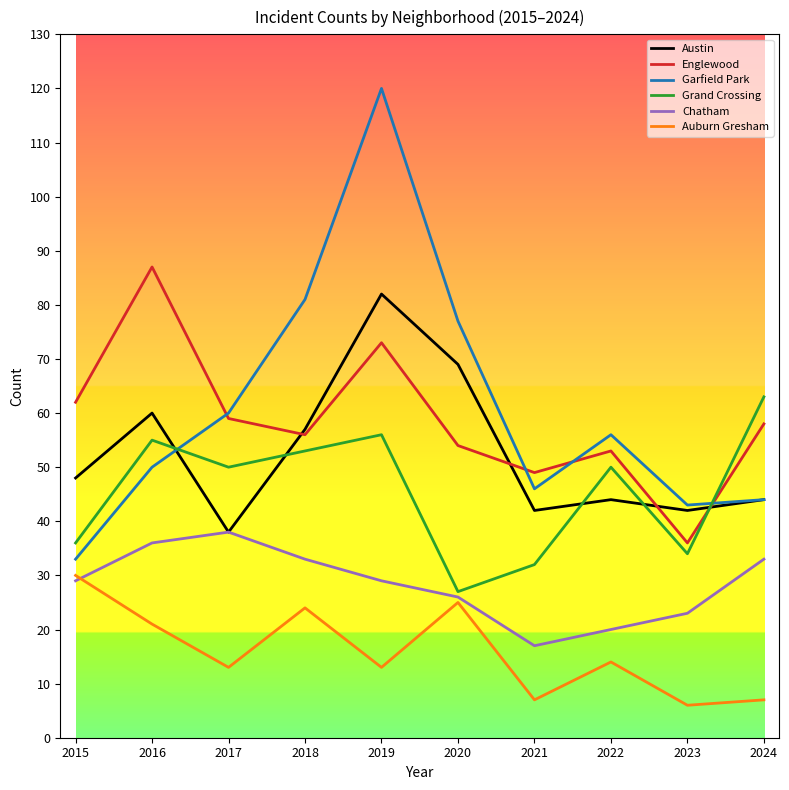

What is the total value across all series at 2024?

249